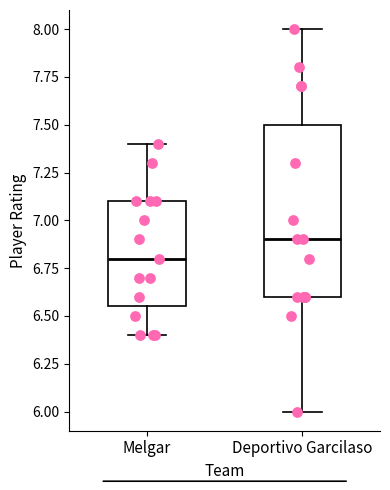

Which box is the tallest, from its lower edge to its upper edge?

Deportivo Garcilaso